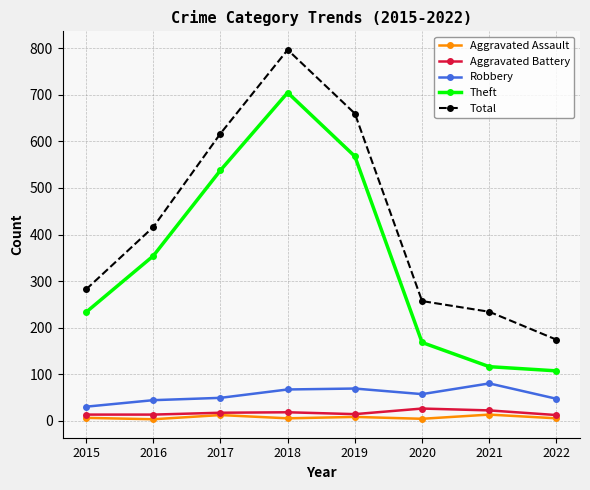

What is the difference between the second highest and second lowest values in the Aggravated Battery series?

9